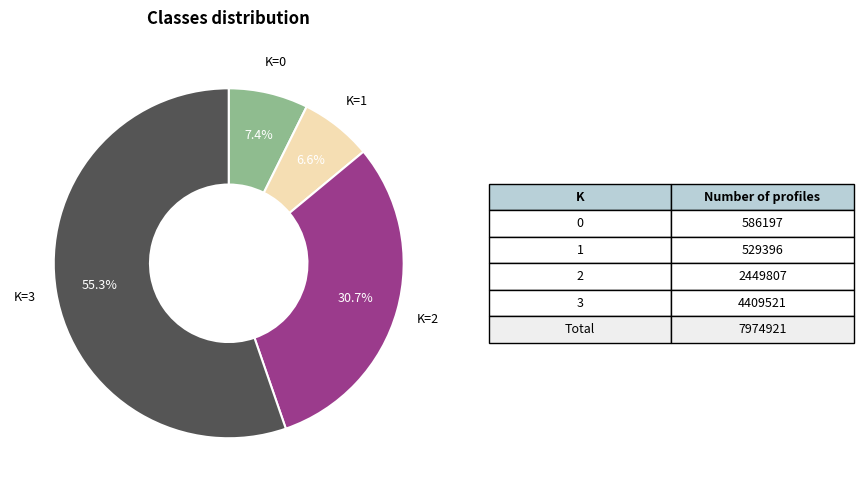

Does any single category account for the majority?

Yes